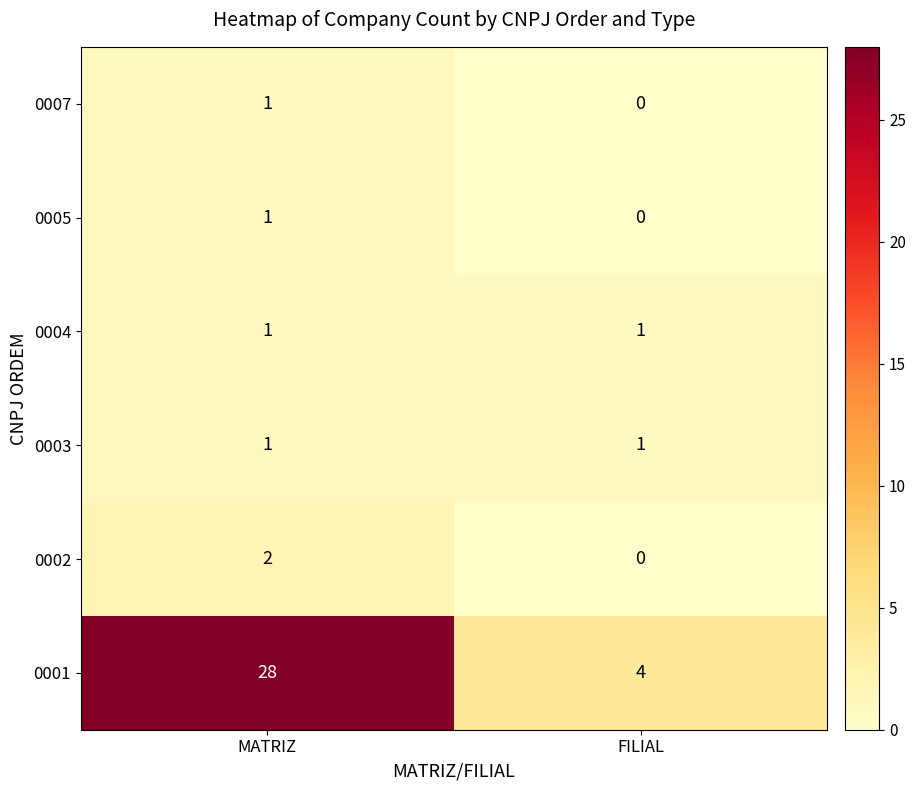

List the labels in order of 0002 value, largest first.

MATRIZ, FILIAL